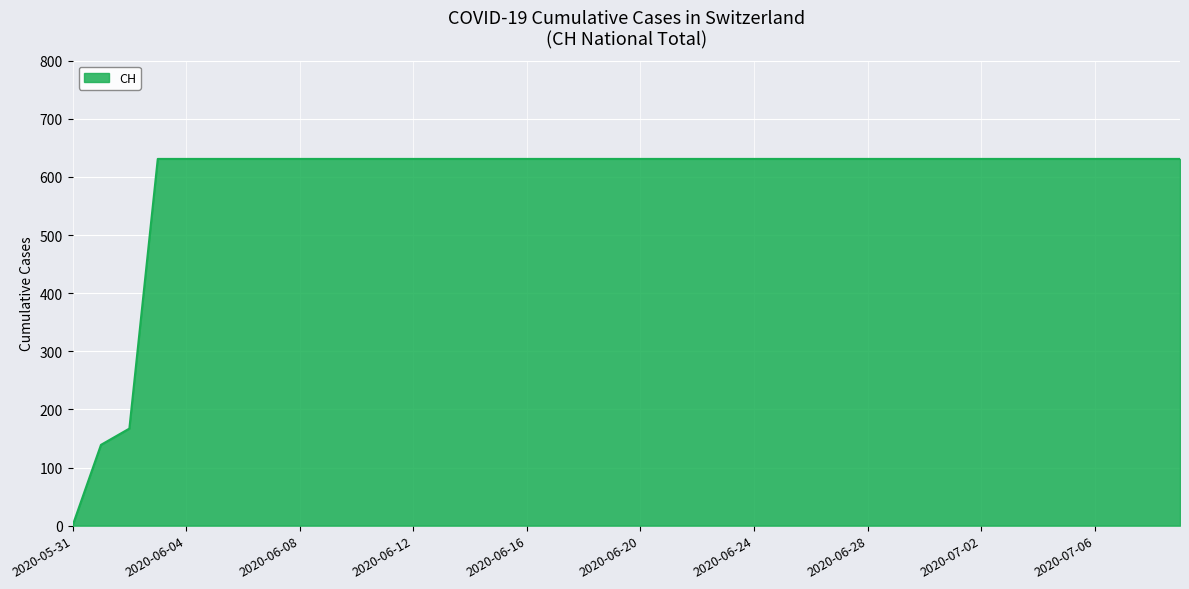

What is the maximum value shown in the chart?

631